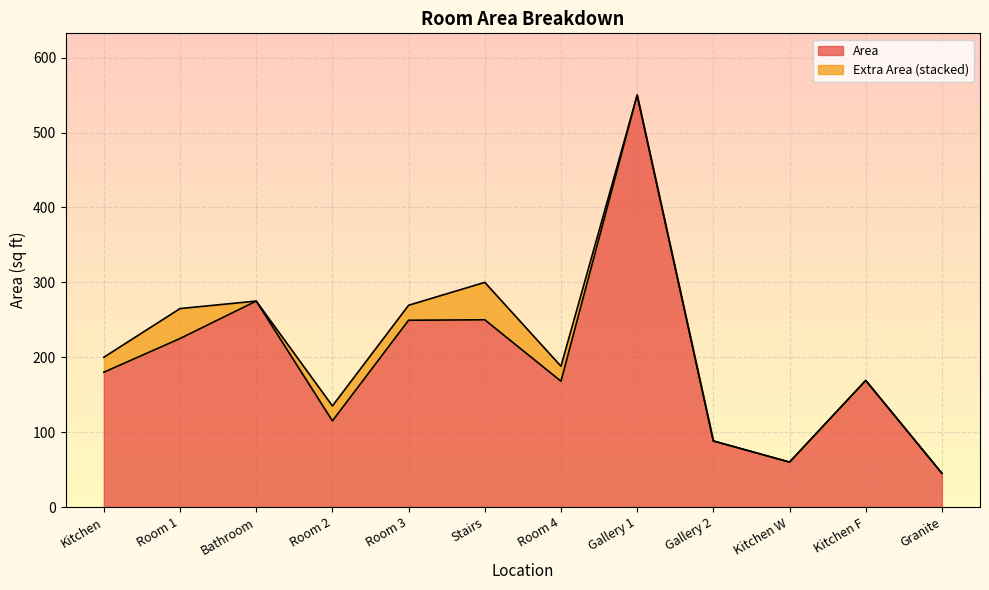

Between Room 1 and Kitchen W, which is larger?

Room 1